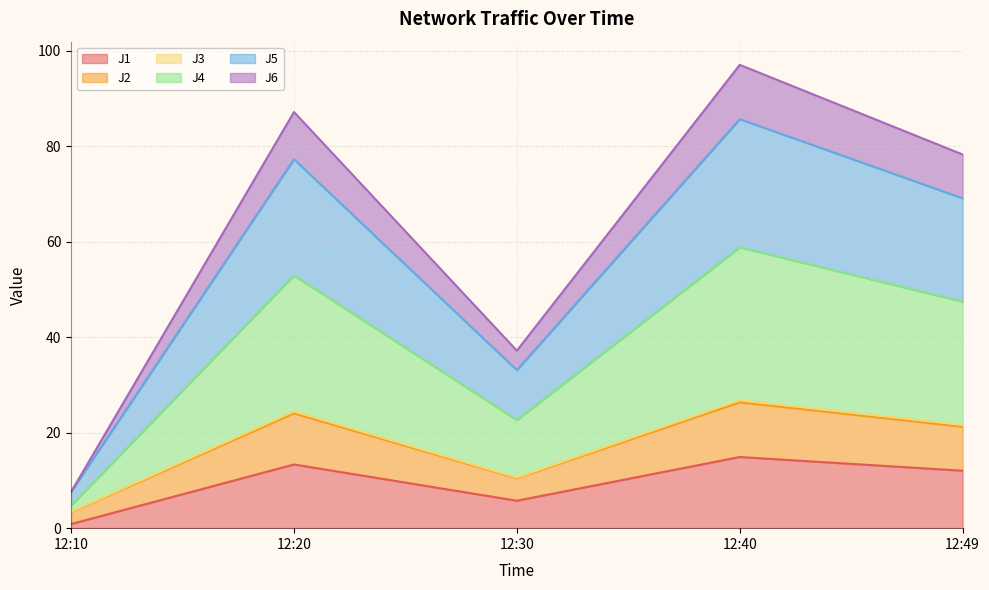

What is the difference between the highest and lowest values at 12:10?

6.8